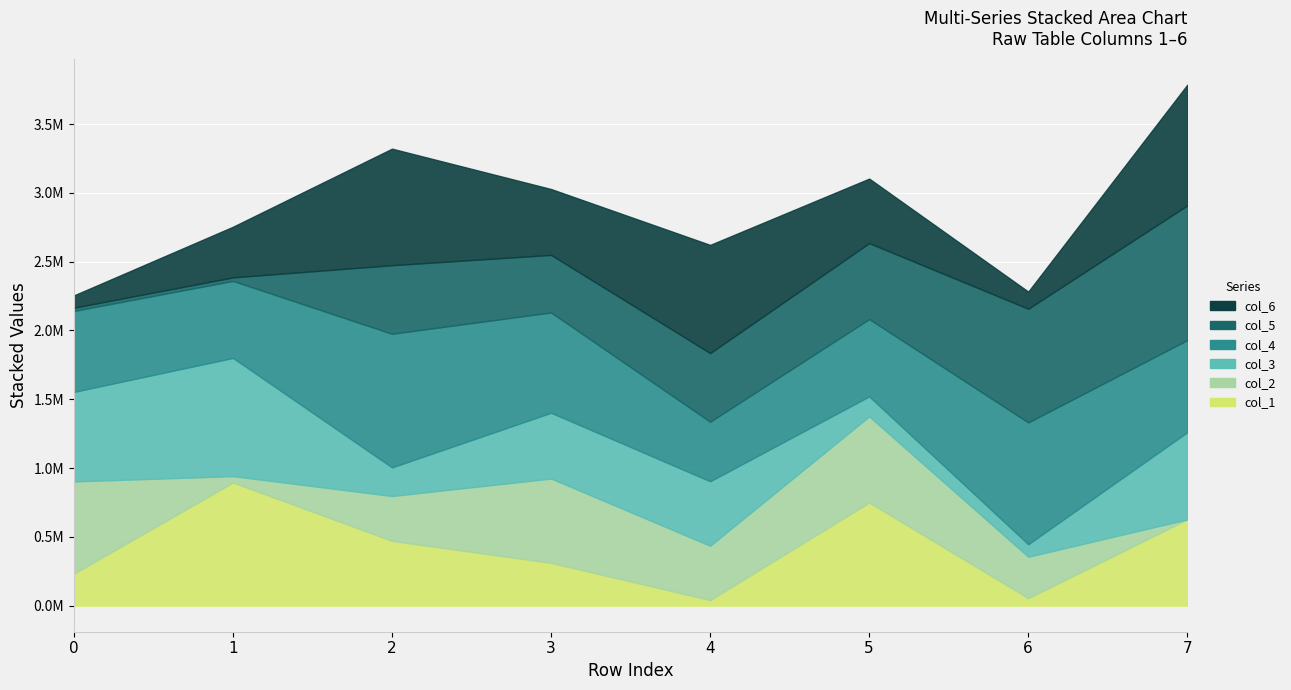

At 5, list the series in order from smallest to largest.

col_3, col_6, col_5, col_4, col_2, col_1